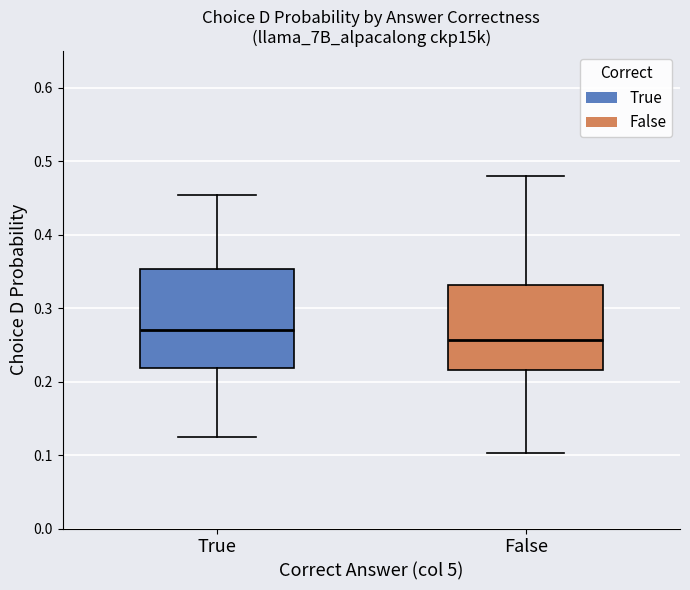

Reading left to right, read every box against the y-axis: the position of its median line, the range the box covers, and the ends of its whiskers. The values are not printed on the chart, so give them approximately, as read against the axis.

True: median 0.27, box 0.22 to 0.35, whiskers 0.13 to 0.45
False: median 0.26, box 0.22 to 0.33, whiskers 0.10 to 0.48